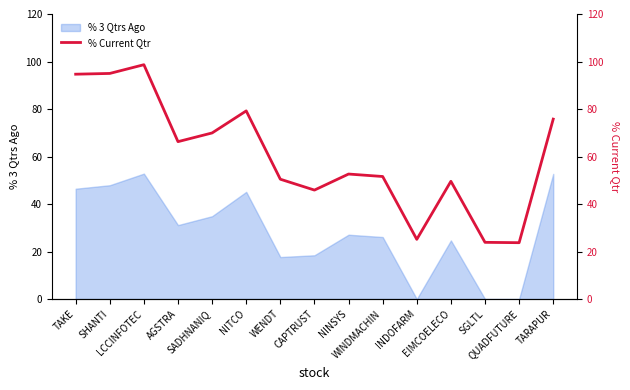

How many lines are shown in the chart?

1